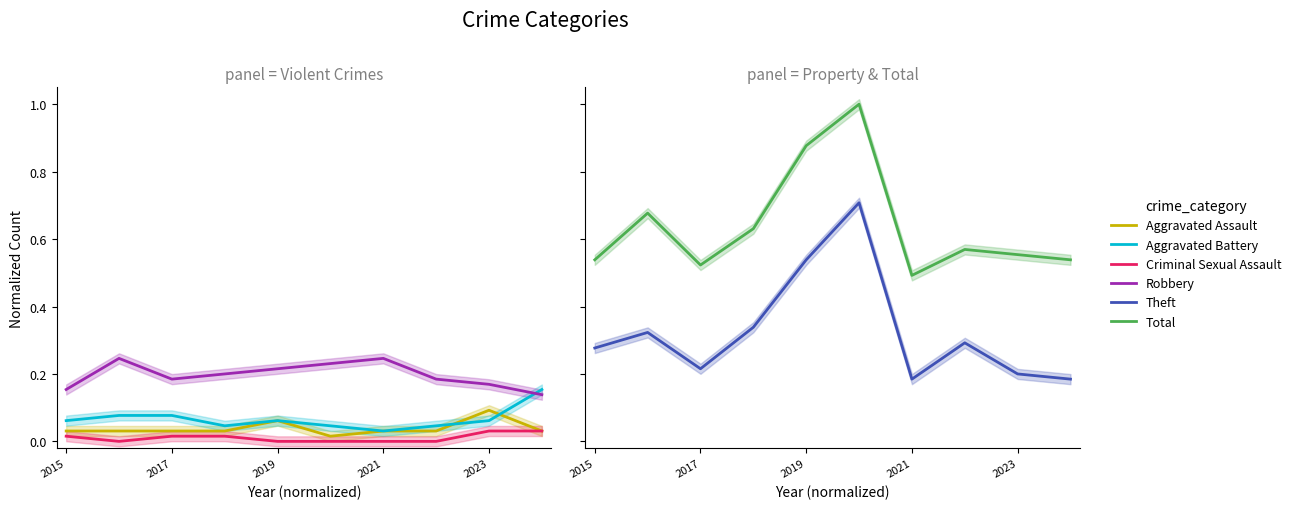

What is the value of the Theft point at the 10th from the left?

0.2